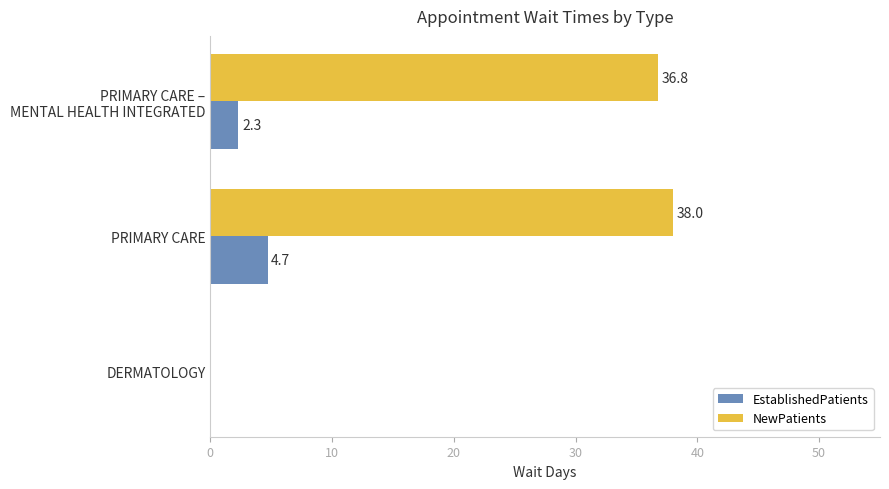

The NewPatients series shows 0.0 at DERMATOLOGY. True or false?

True